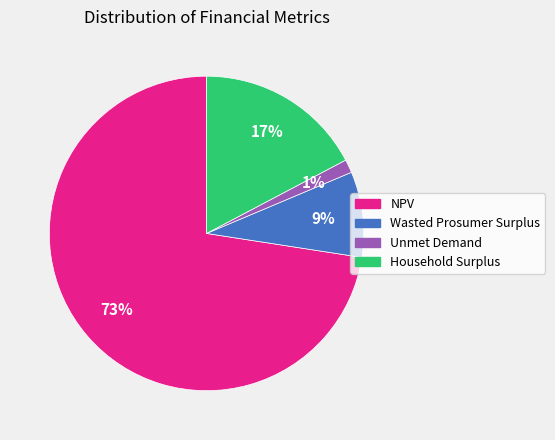

Is NPV the majority of the pie?

Yes